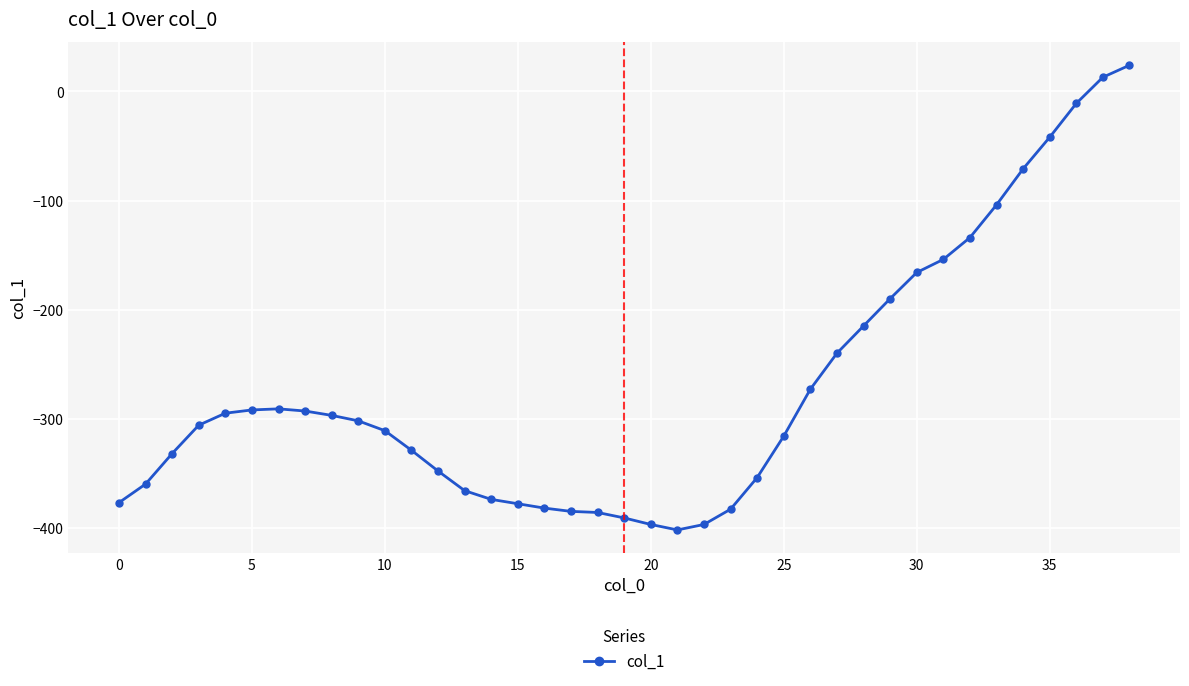

How many values are below -306?

19